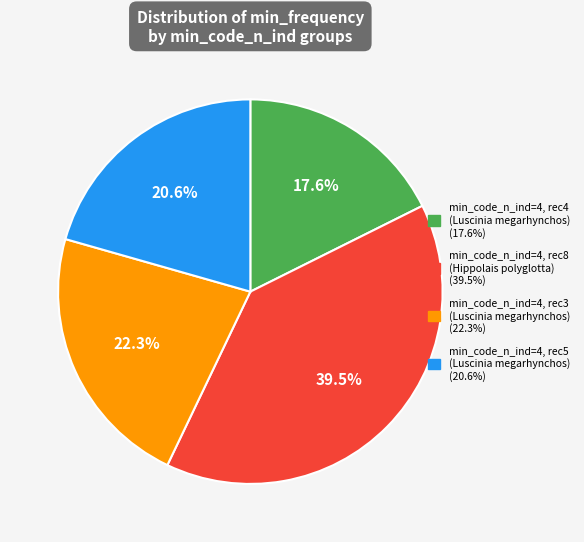

Is there a majority slice in this chart?

No